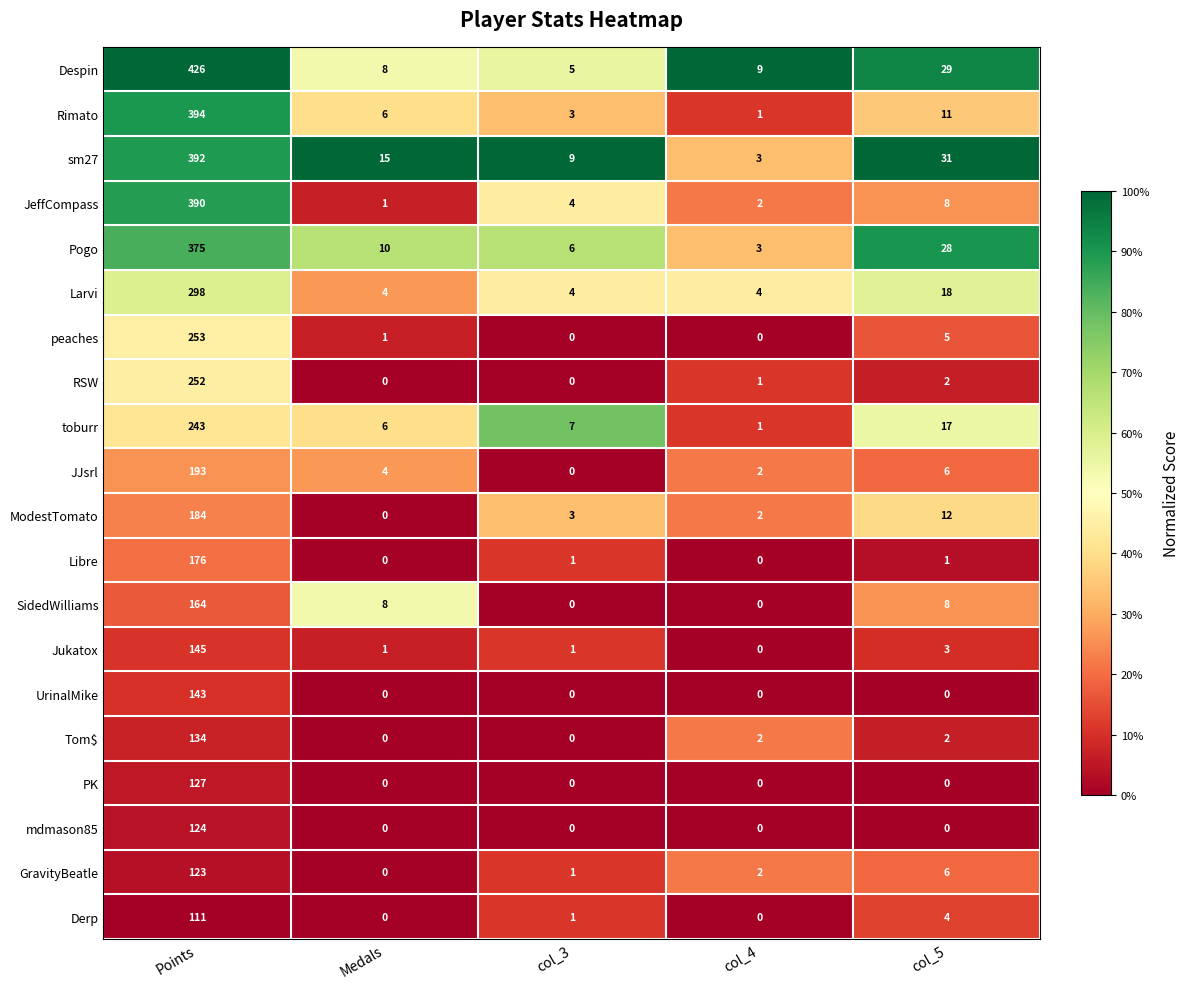

What is the total value across all series at col_3?

45